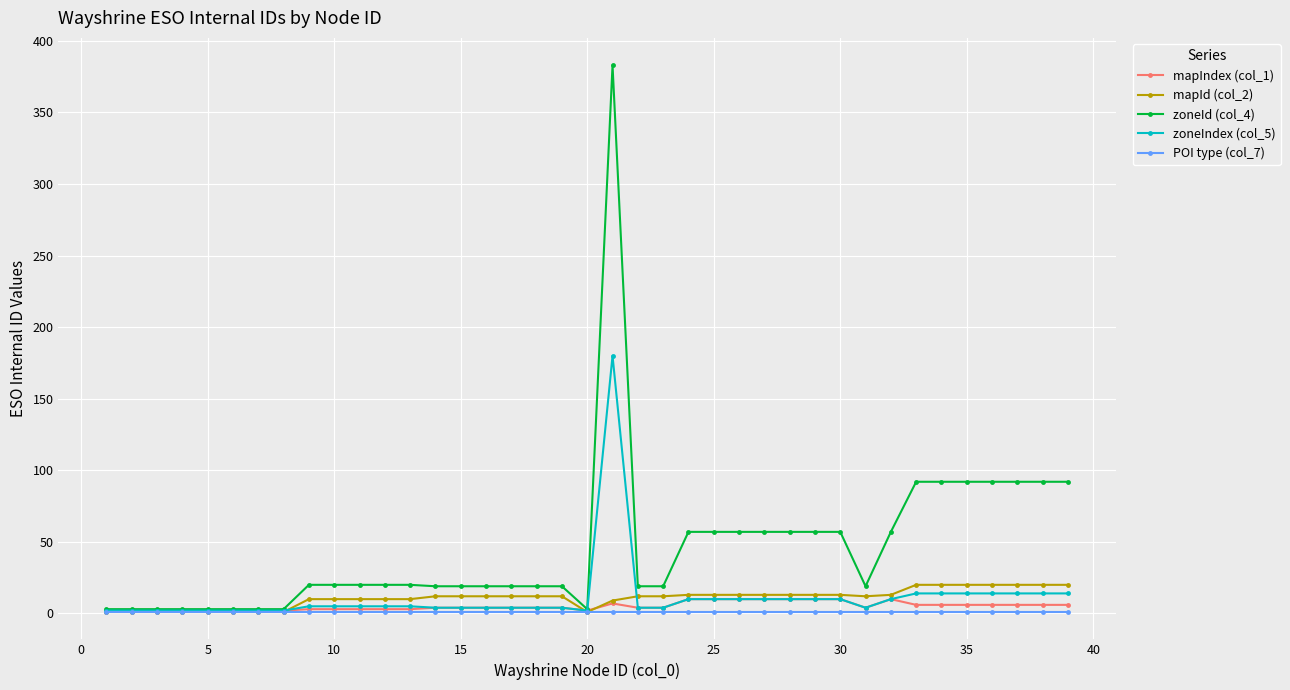

True or false: zoneIndex (col_5) has more than 0 interior local peaks.

True